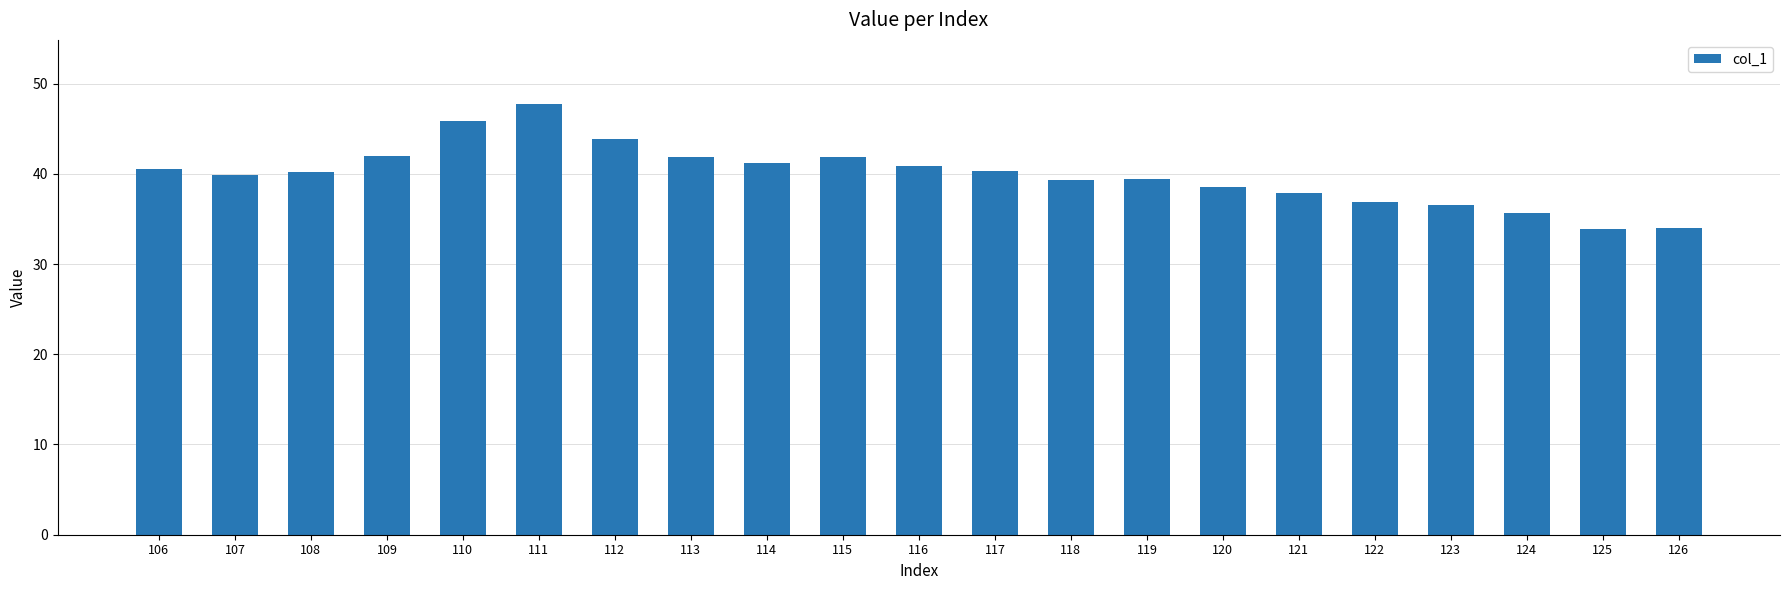

What is the ratio of the value at 123 to the value at 115?

0.9